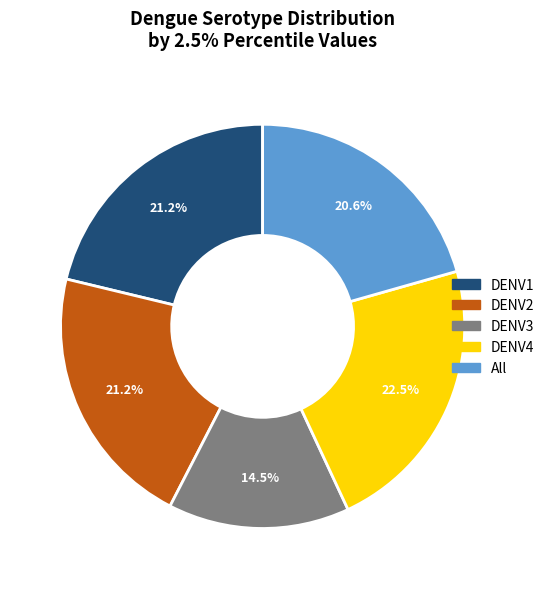

The DENV3 slice represents 8% of the pie. True or false?

False